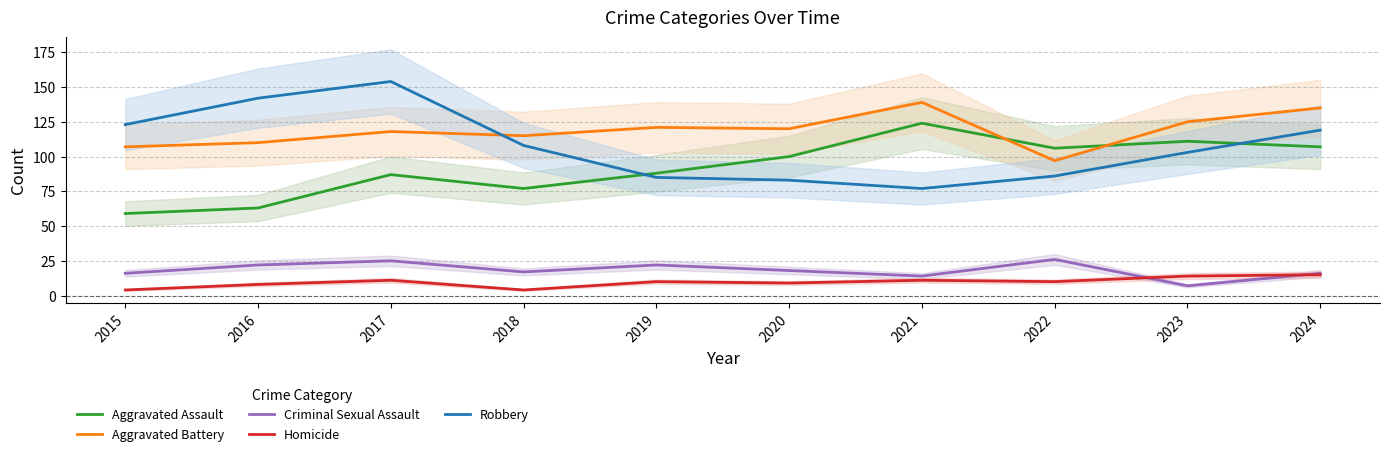

What is the value of the Homicide point at the 7th from the left?

11